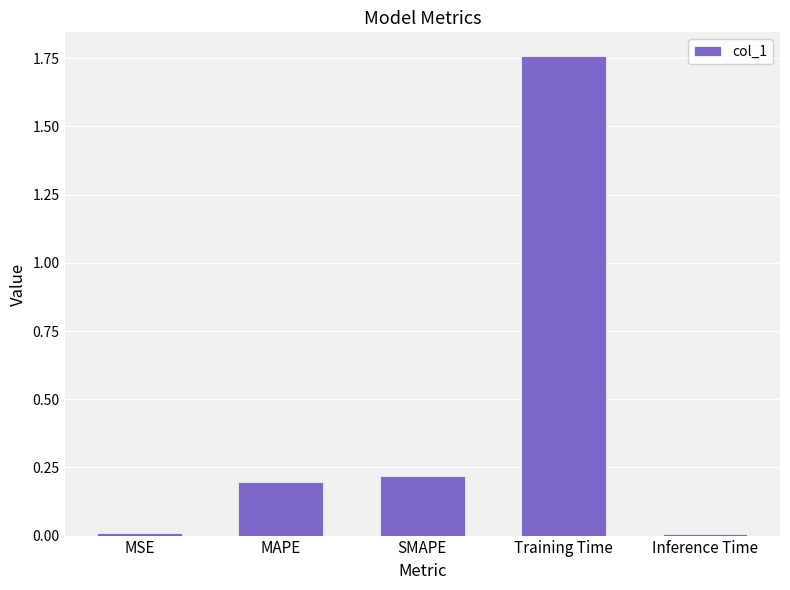

How many bars are there in total?

5